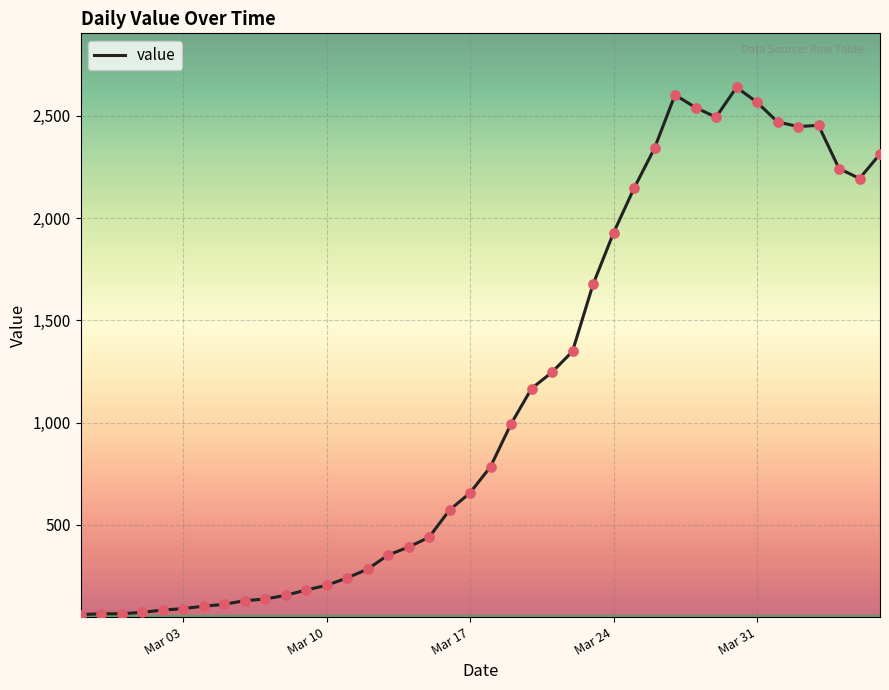

What is the smallest value displayed?

61